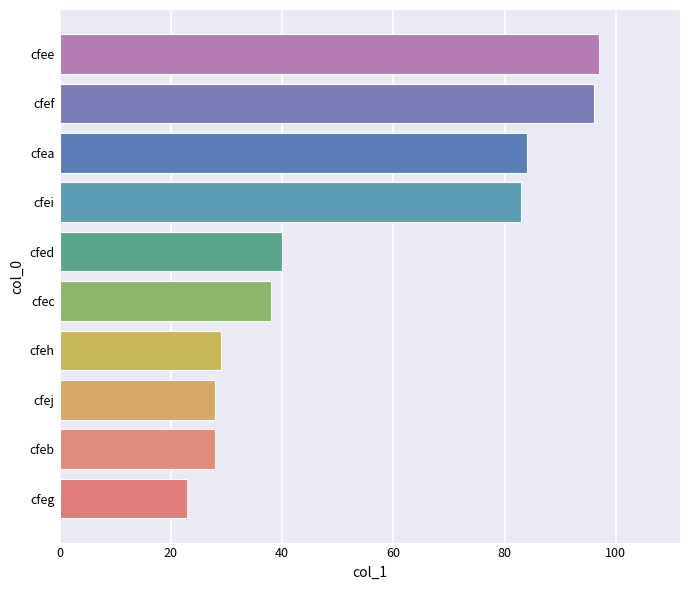

Which category has the lowest value across all series?

cfeg